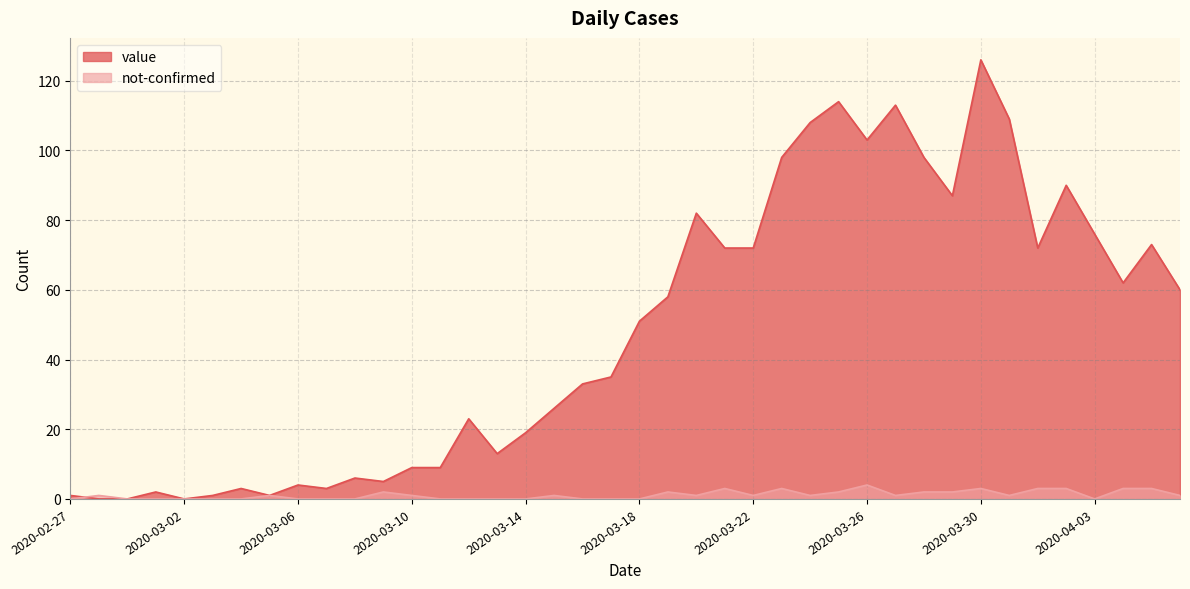

What is the difference between the value values at 2020-03-08 and 2020-03-16?

27